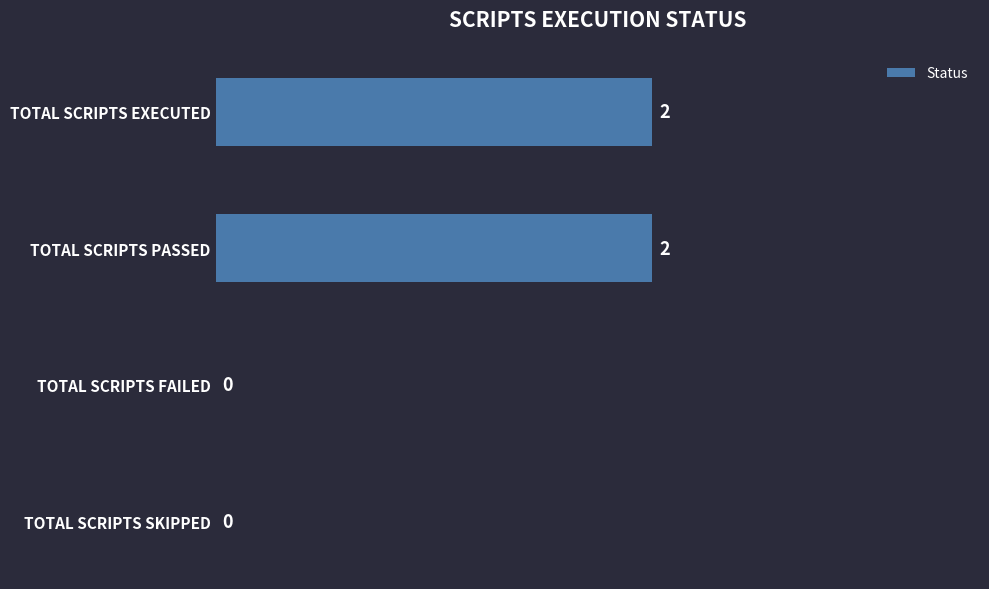

Is it true that the value at TOTAL SCRIPTS EXECUTED is 2?

True